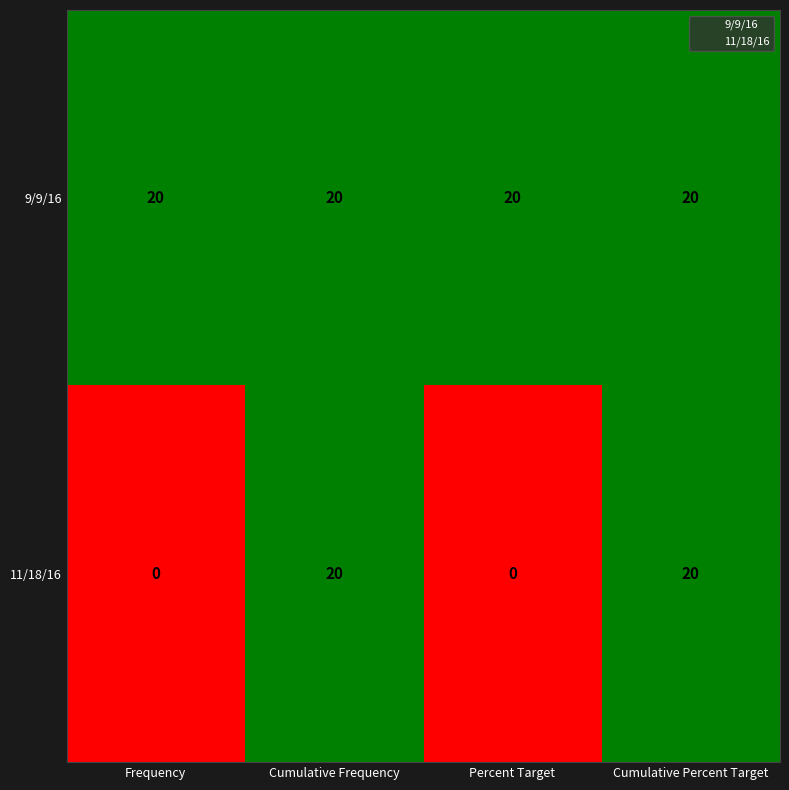

What is the highest value of the 11/18/16 series?

20